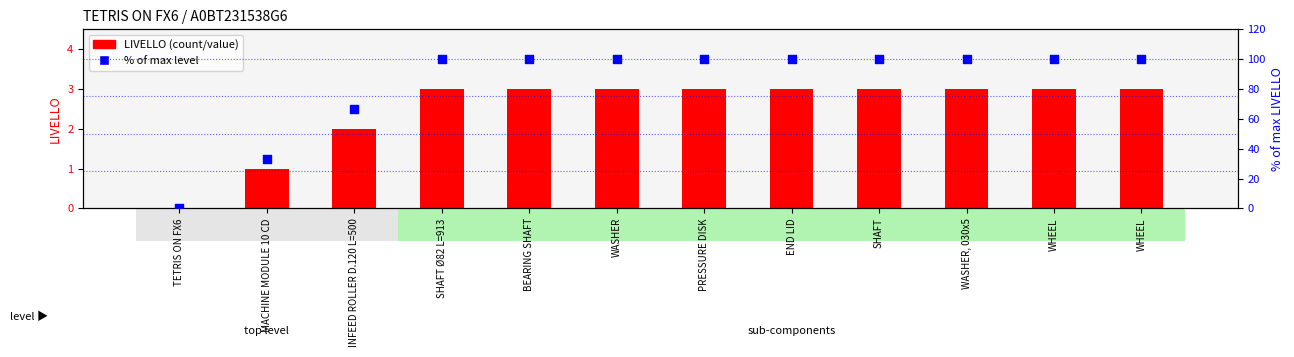

Which series reaches the minimum Y coordinate?

LIVELLO